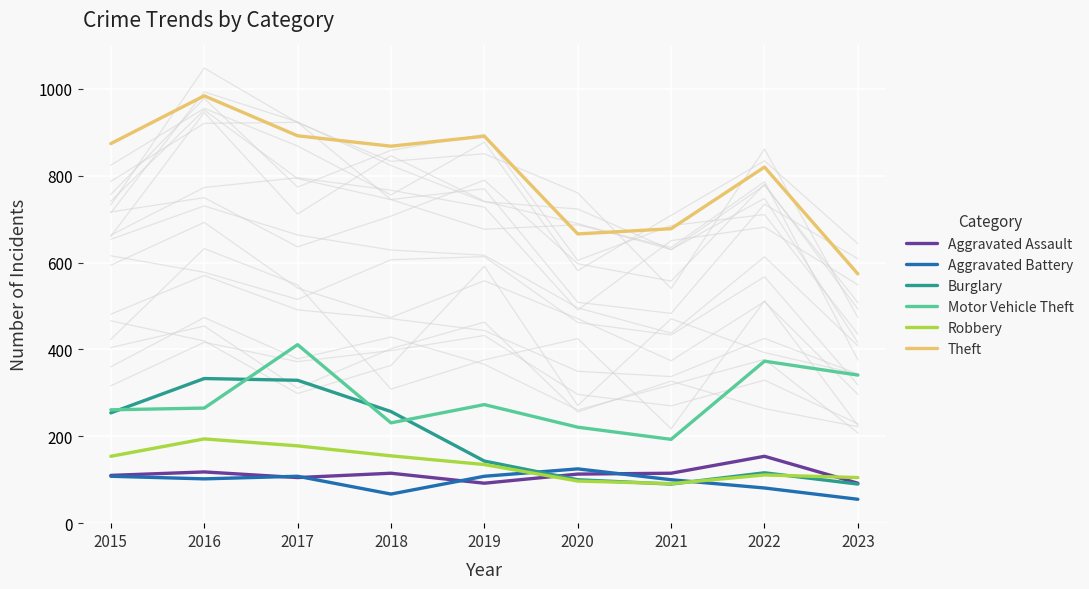

Is it true that Motor Vehicle Theft equals 193 at 2021?

True